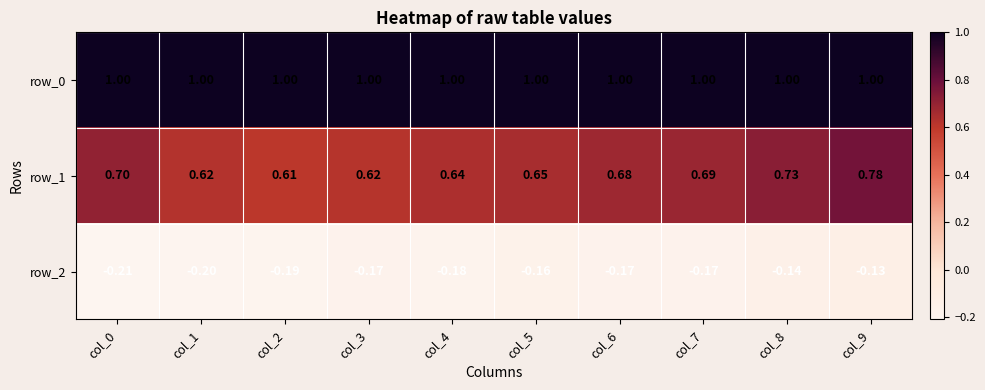

What is the highest value of the row_0 series?

1.0